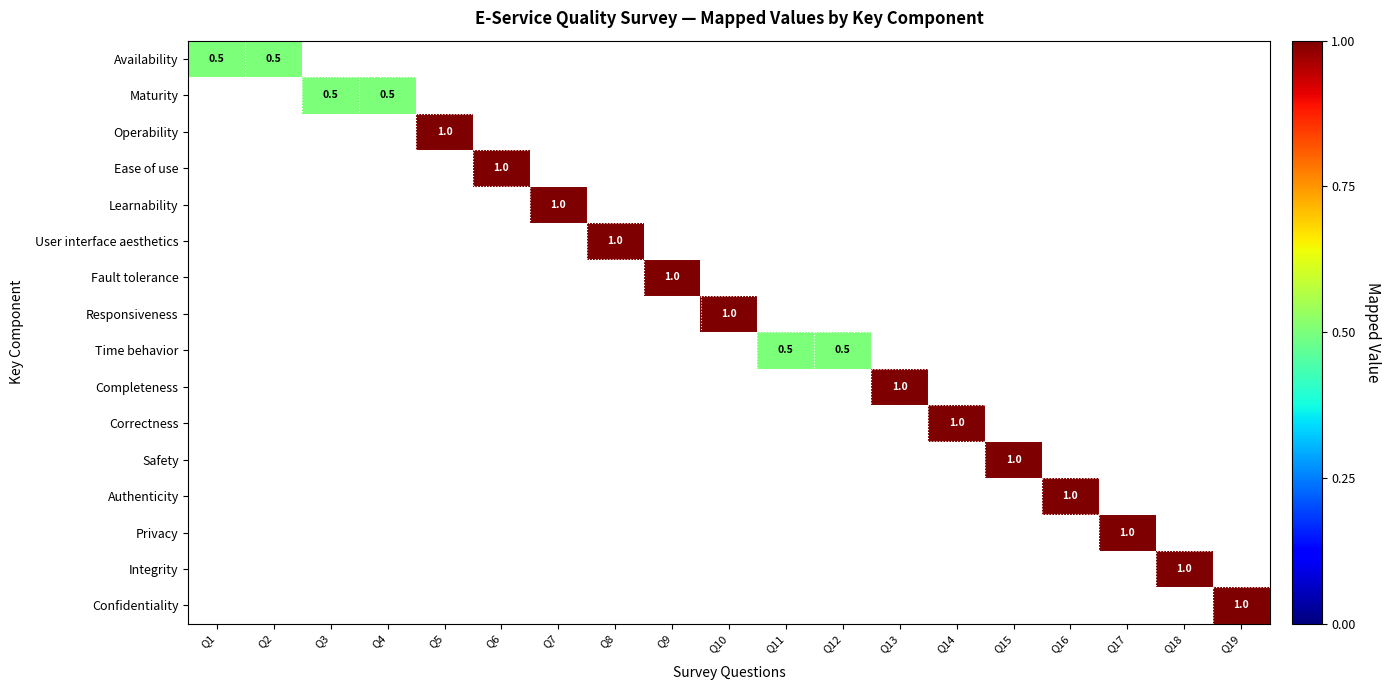

Which series has the largest range (max minus min)?

Availability